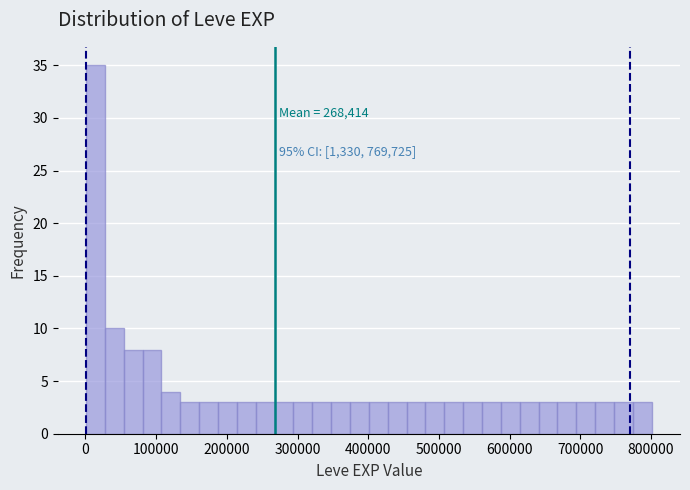

Read against the x-axis, roughly where is the centre of the tallest bar?

10000